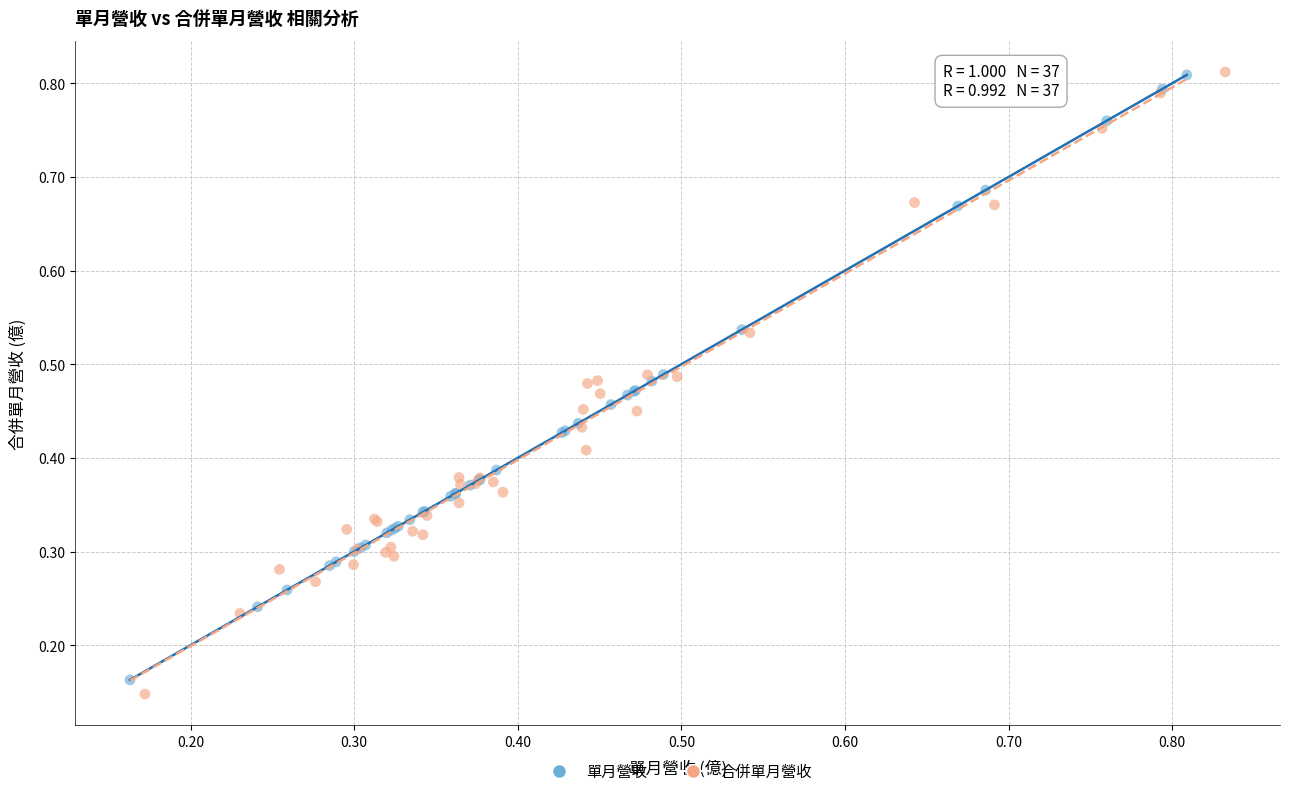

Which series has the widest spread of Y values?

合併單月營收